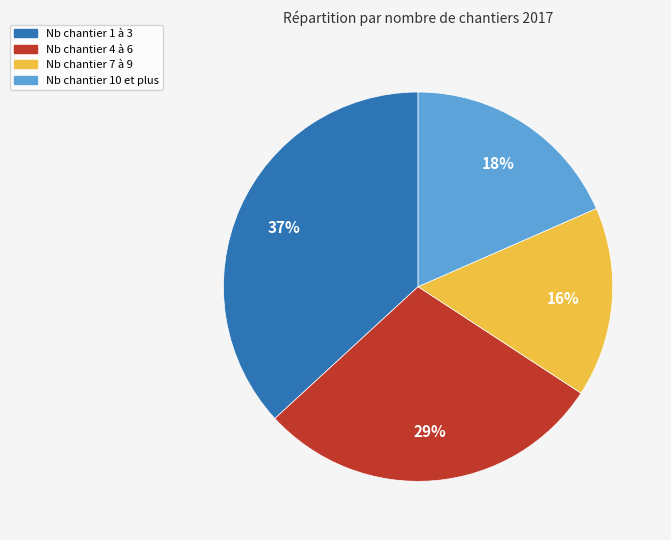

To the nearest percent, what is the average slice percentage?

25%